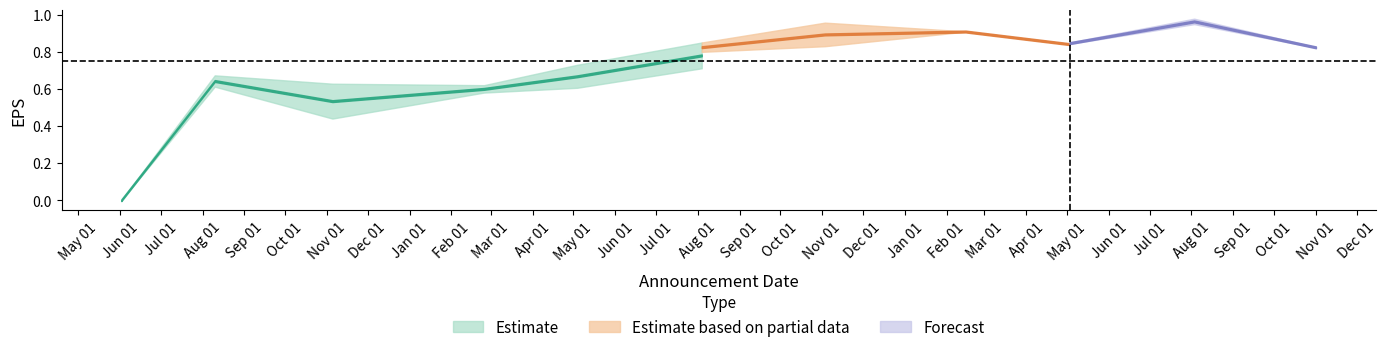

How many categories are shown in the chart?

11